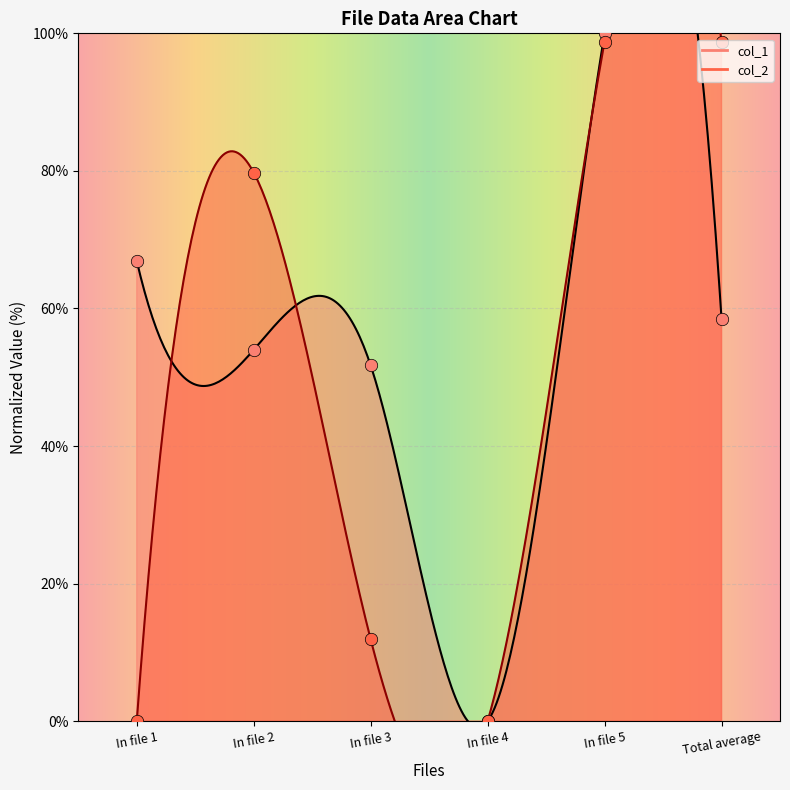

Which series contains the lowest Y value?

col_1